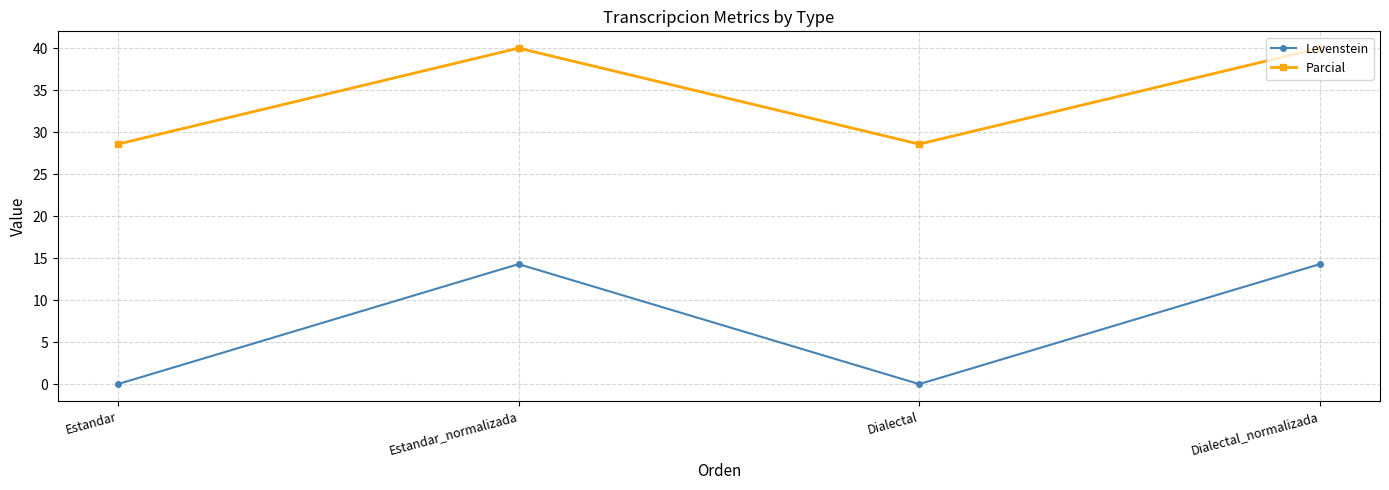

Which series has the largest range (max minus min)?

Levenstein